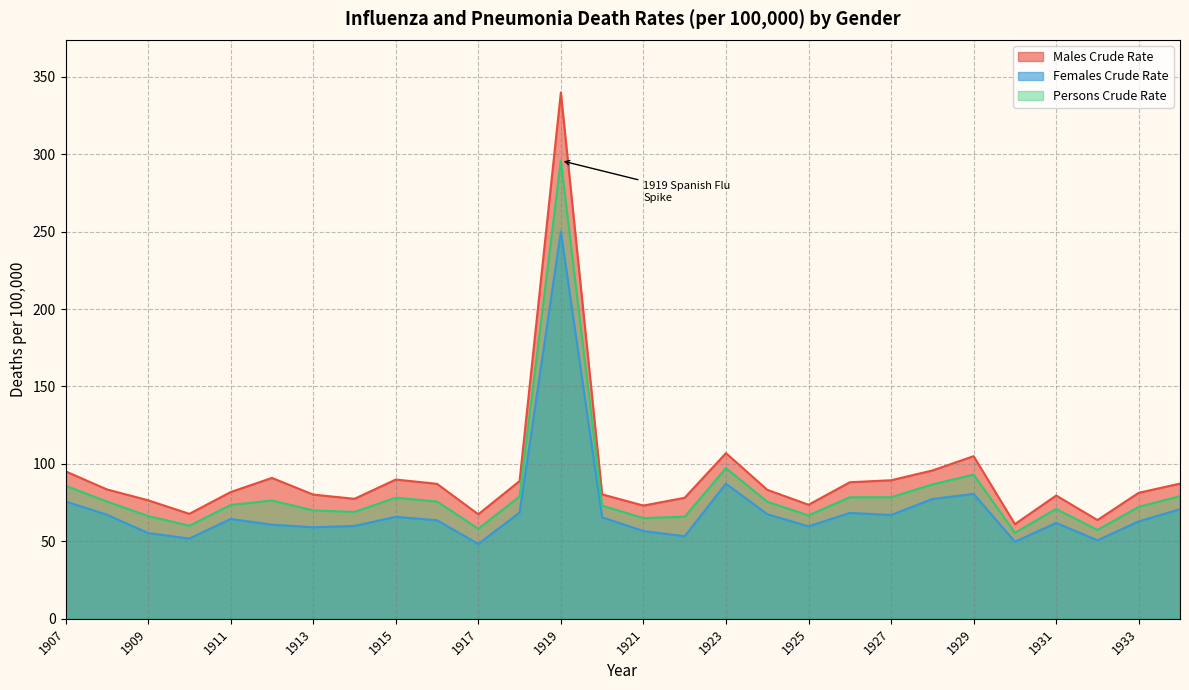

What is the maximum value shown in the chart?

339.8